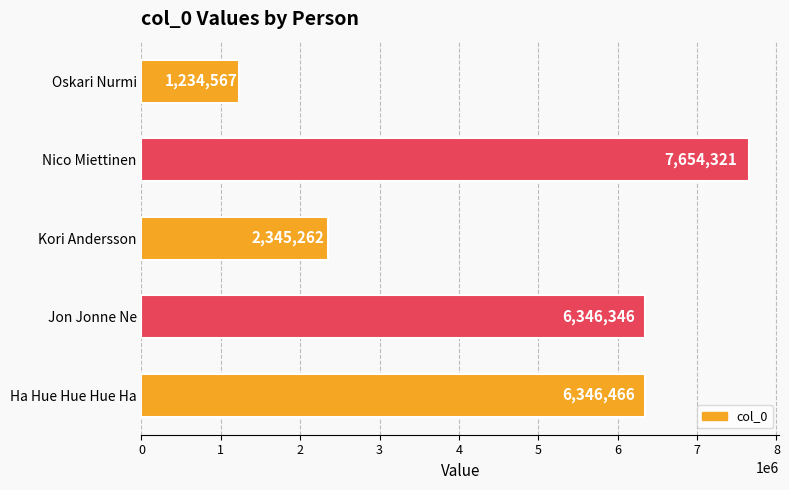

What is the change in value from Nico Miettinen to Jon Jonne Ne?

-1307975